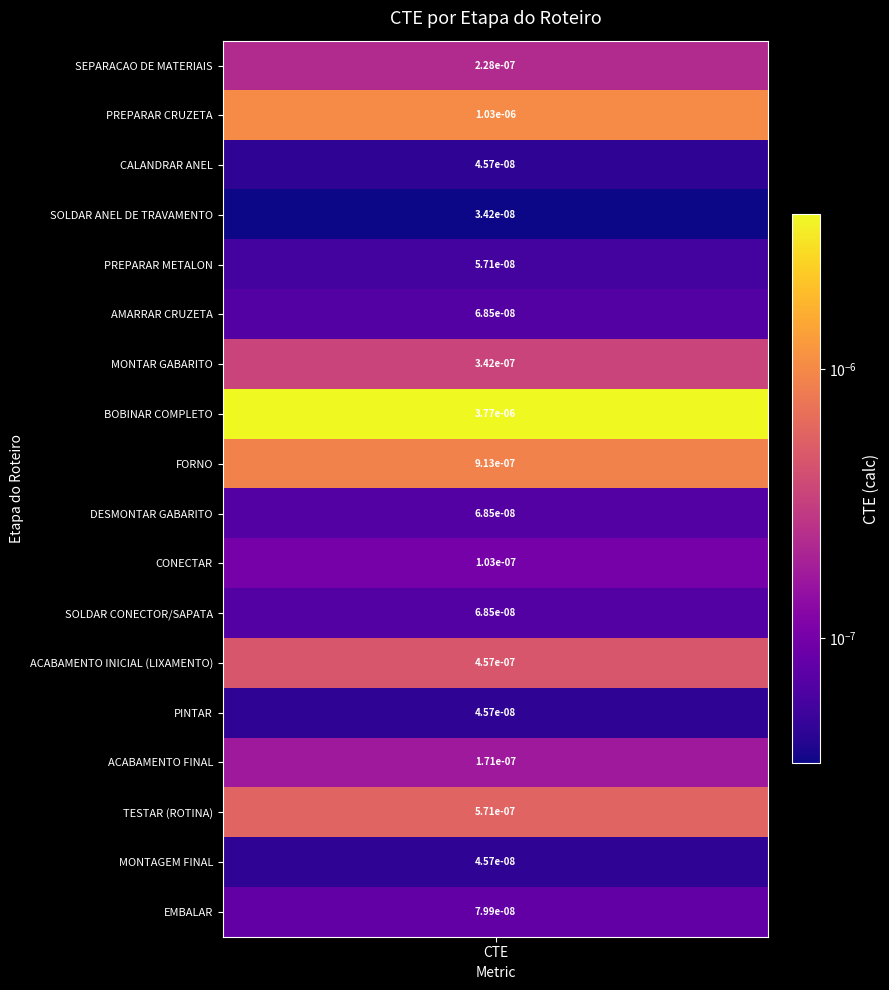

List the labels in order of value, largest first.

7, 1, 8, 15, 12, 6, 0, 14, 10, 17, 5, 9, 11, 4, 2, 13, 16, 3